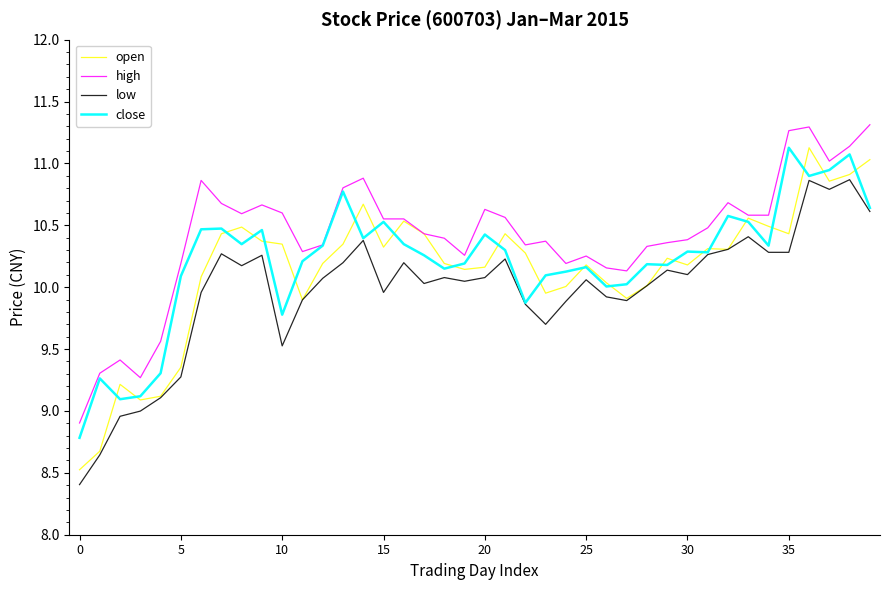

Which series has the largest total across all categories?

high